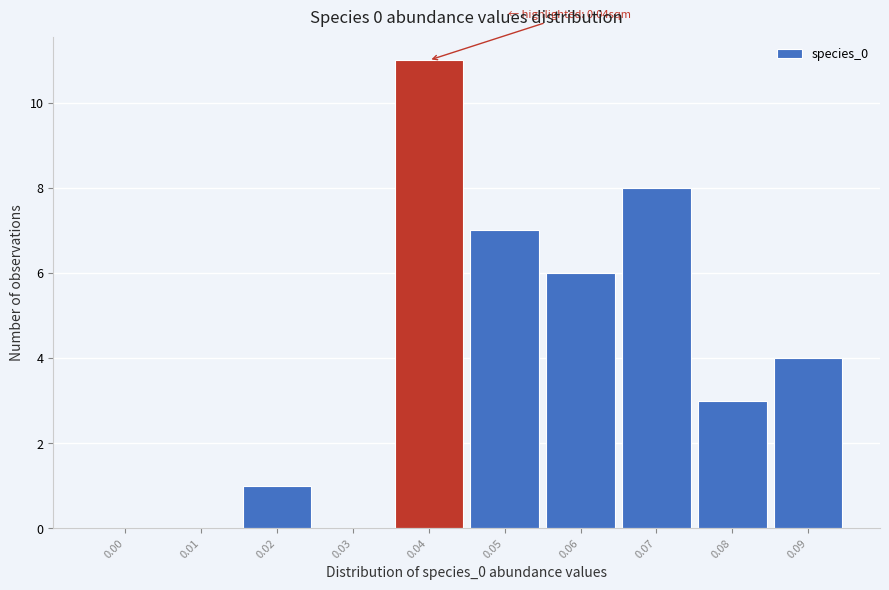

Reading left to right, transcribe all the data shown in this chart.

0.00=0	0.01=0	0.02=1	0.03=0	0.04=11	0.05=7	0.06=6	0.07=8	0.08=3	0.09=4